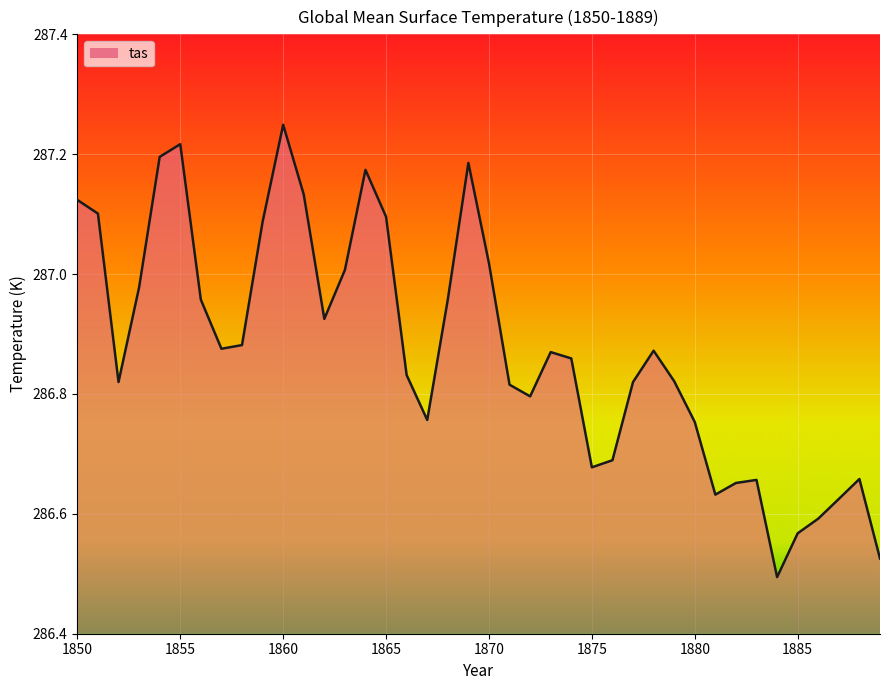

What is the difference between the maximum and minimum values?

0.8